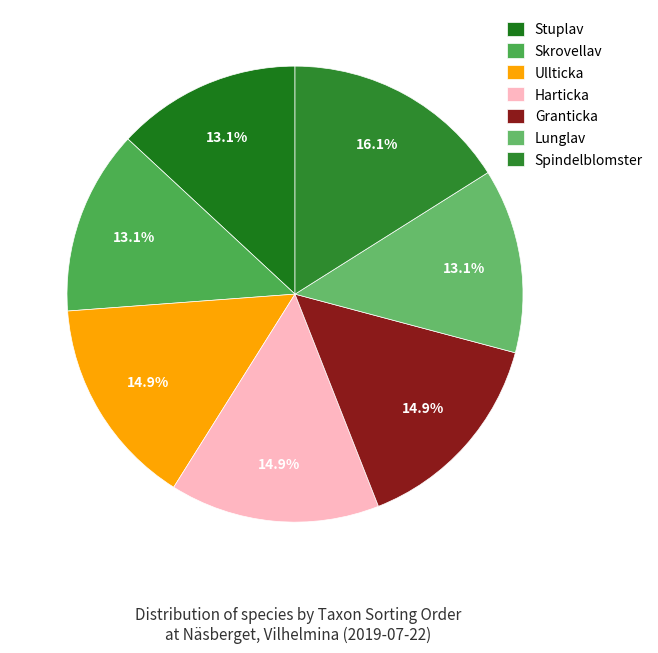

Does Skrovellav represent more than half of the total?

No